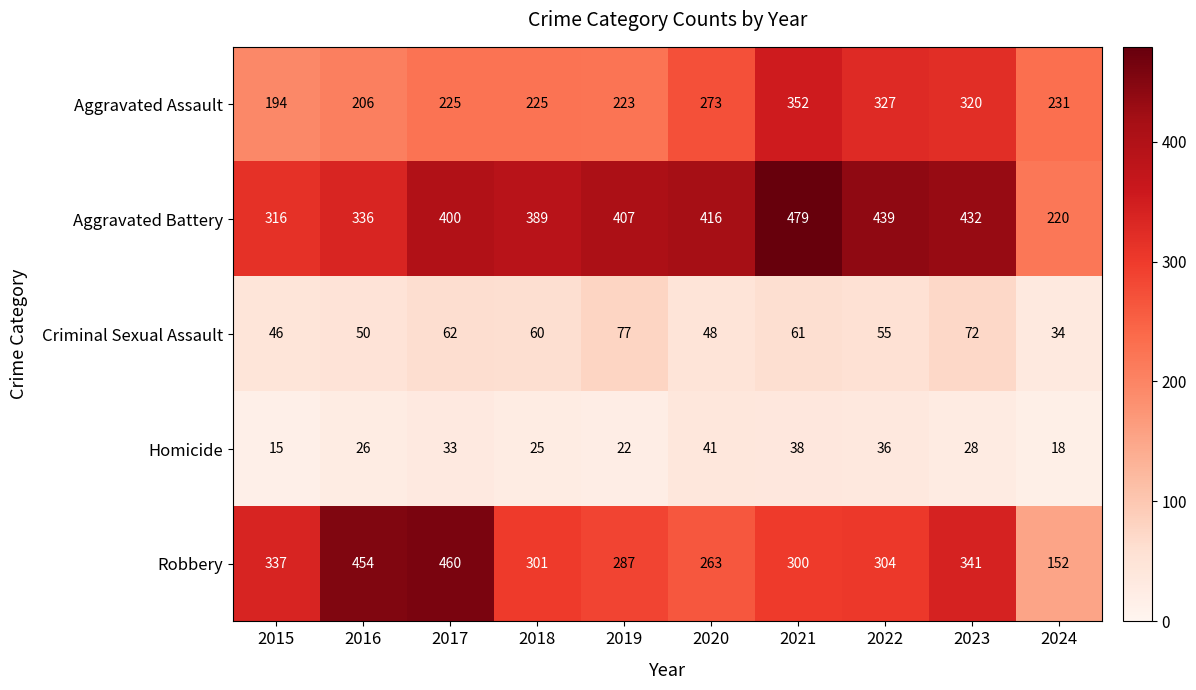

What is the total value across all series at 2016?

1072